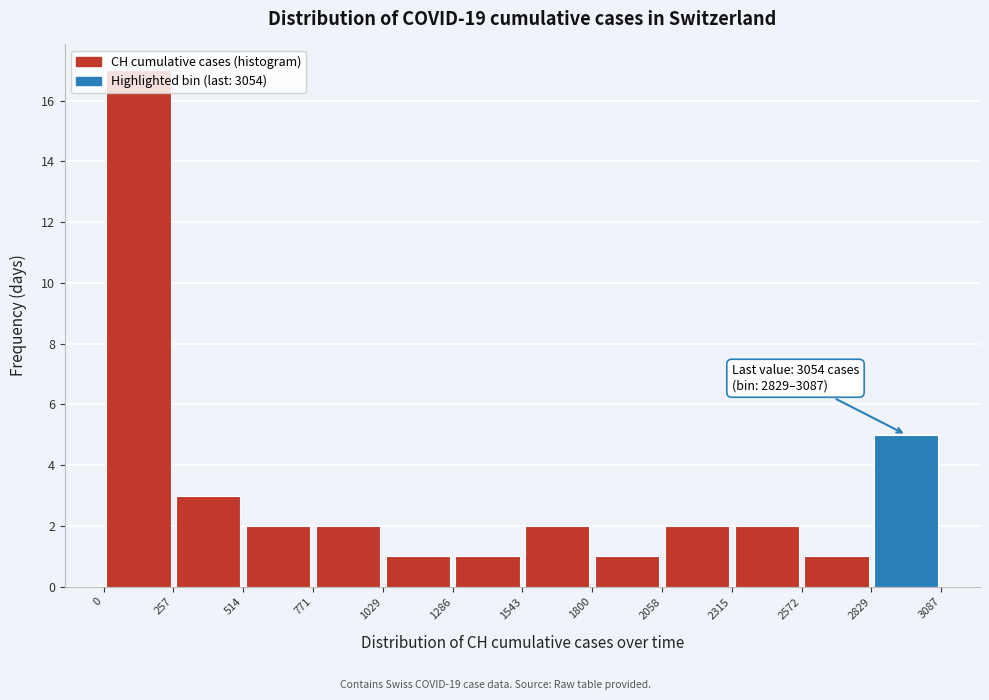

Over which range of the x-axis is the bar tallest?

0 to 257